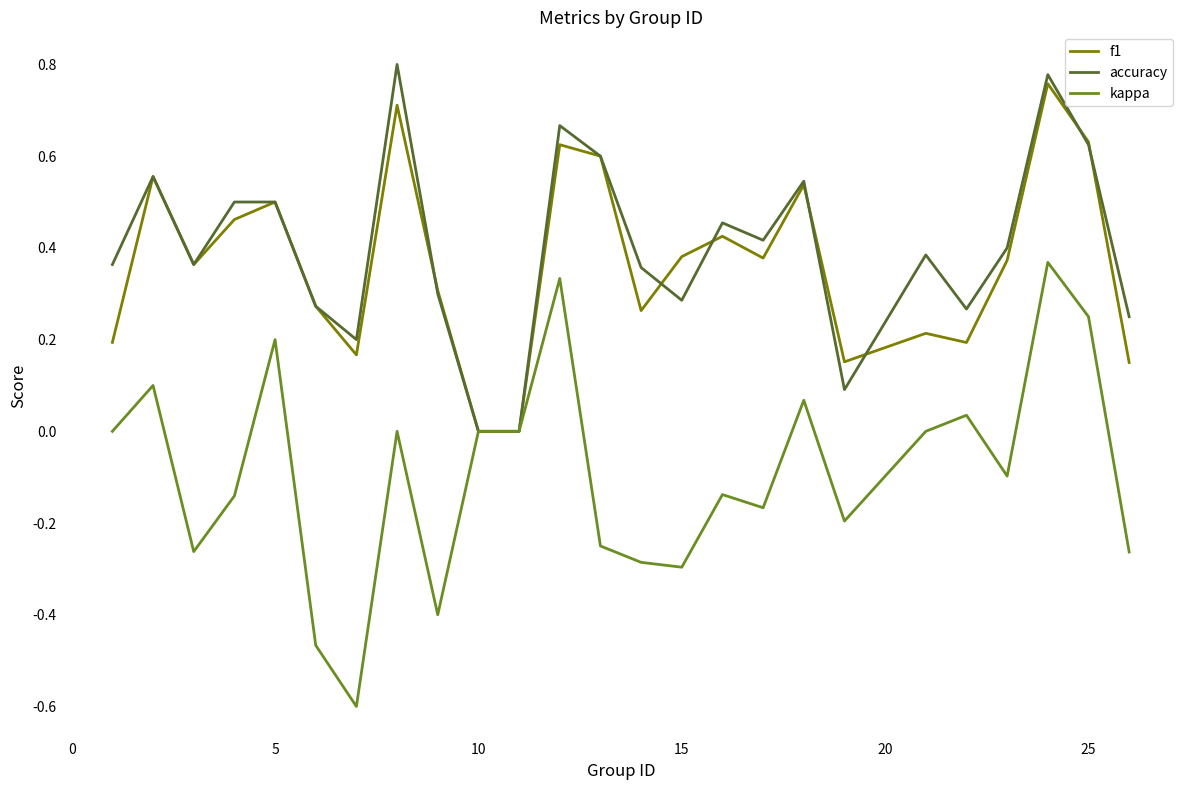

What is the sum of all f1 values?

9.2